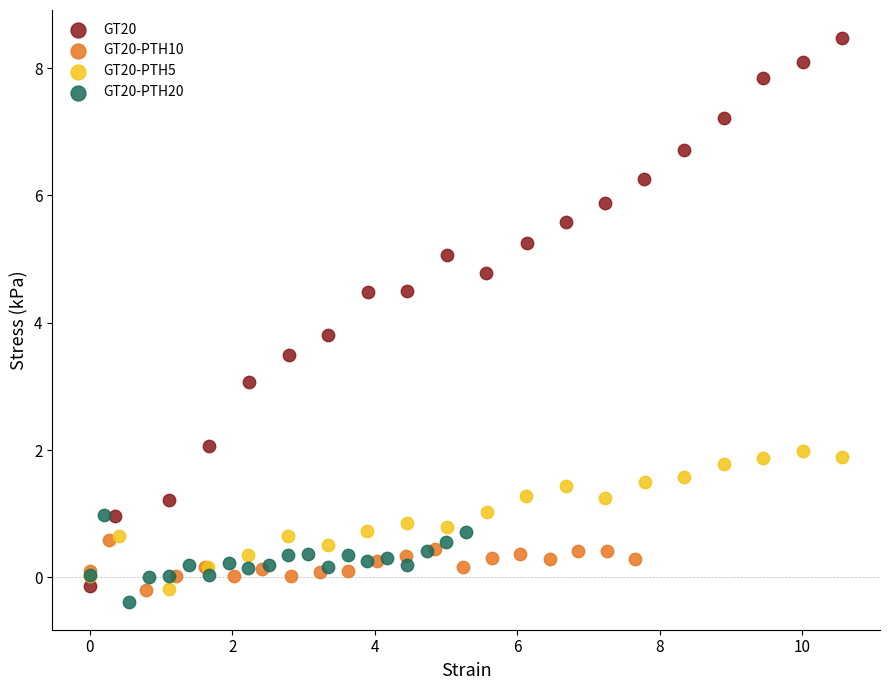

Which series has the largest Y range (max minus min)?

GT20